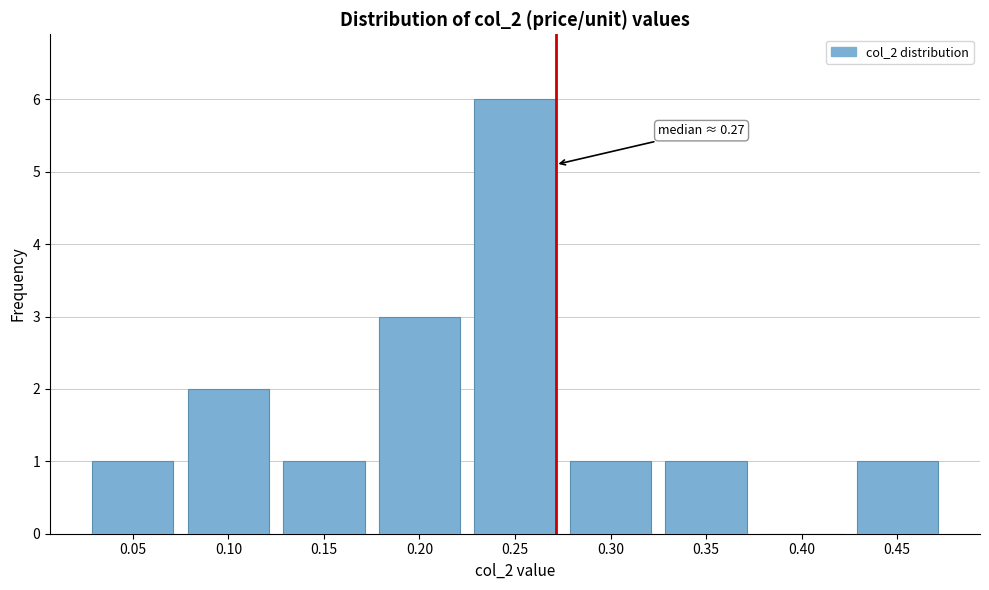

Reading right to left, list all the values displayed in this chart.

0.45=1	0.40=0	0.35=1	0.30=1	0.25=6	0.20=3	0.15=1	0.10=2	0.05=1